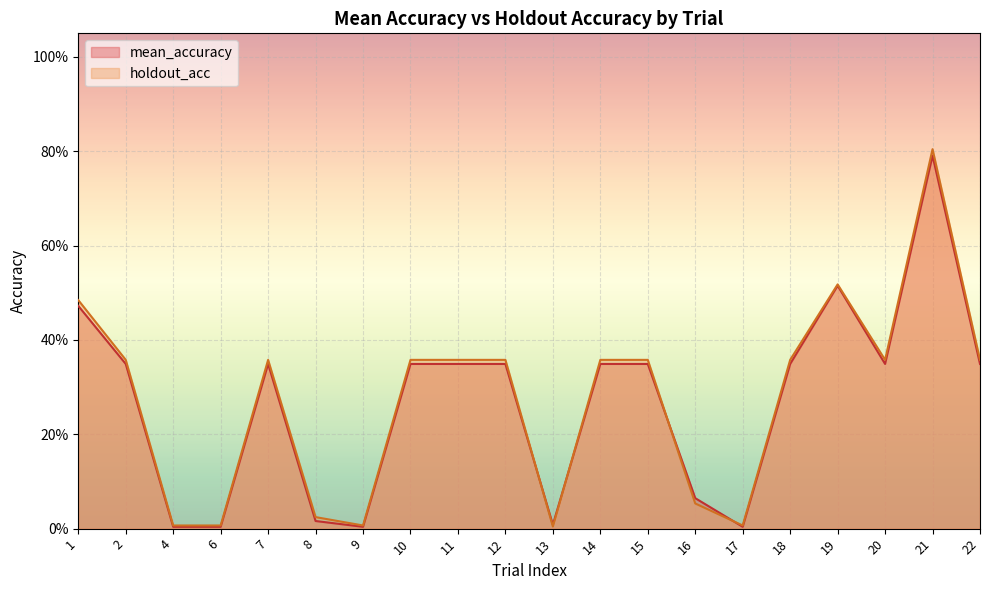

True or false: mean_accuracy has more than 2 interior local peaks.

True